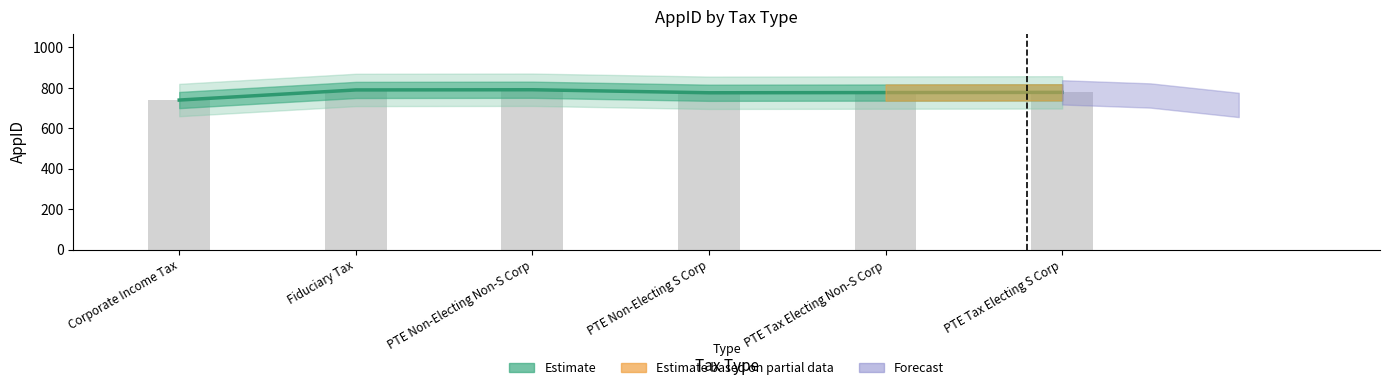

What is the ratio of the value at PTE Tax Electing S Corp to the value at Fiduciary Tax?

1.0